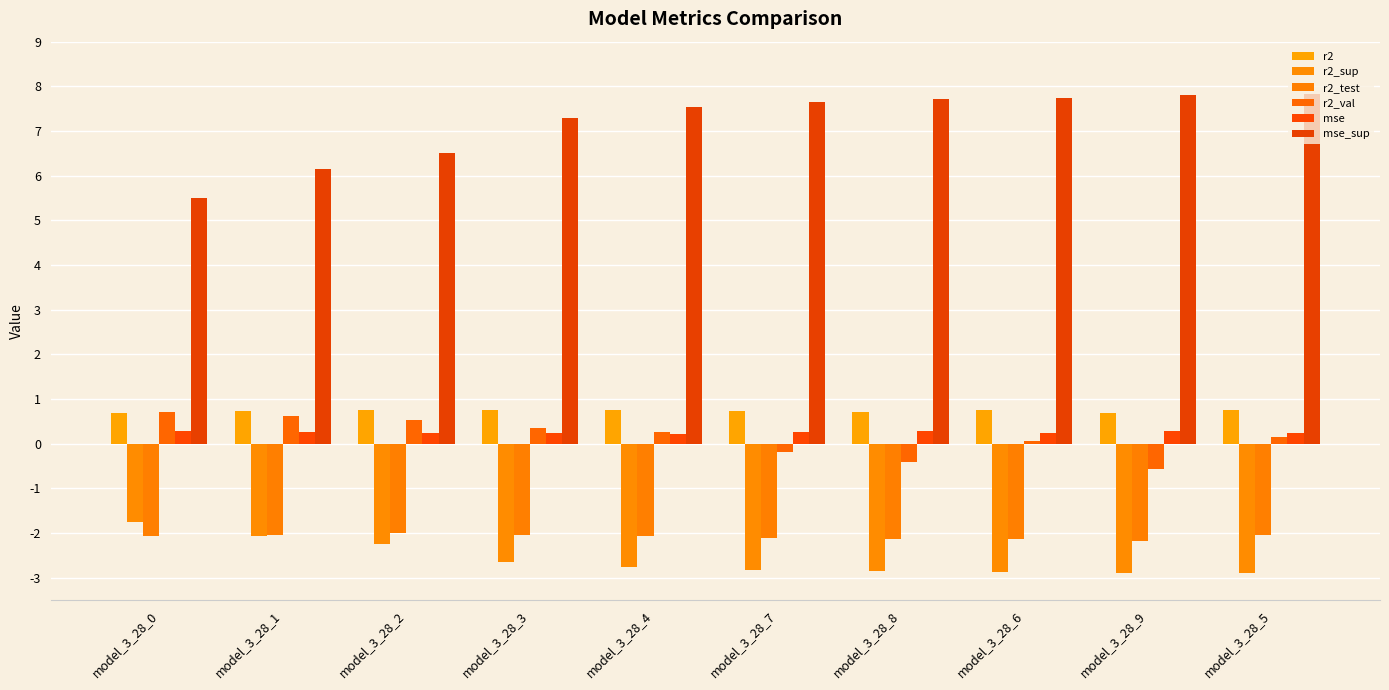

How many values in the mse_sup series exceed 7?

7